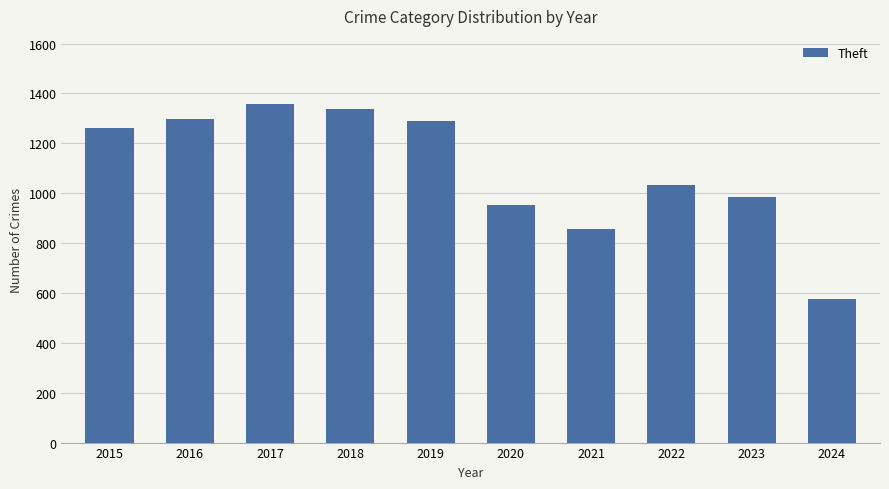

How many data points are less than 1263?

5